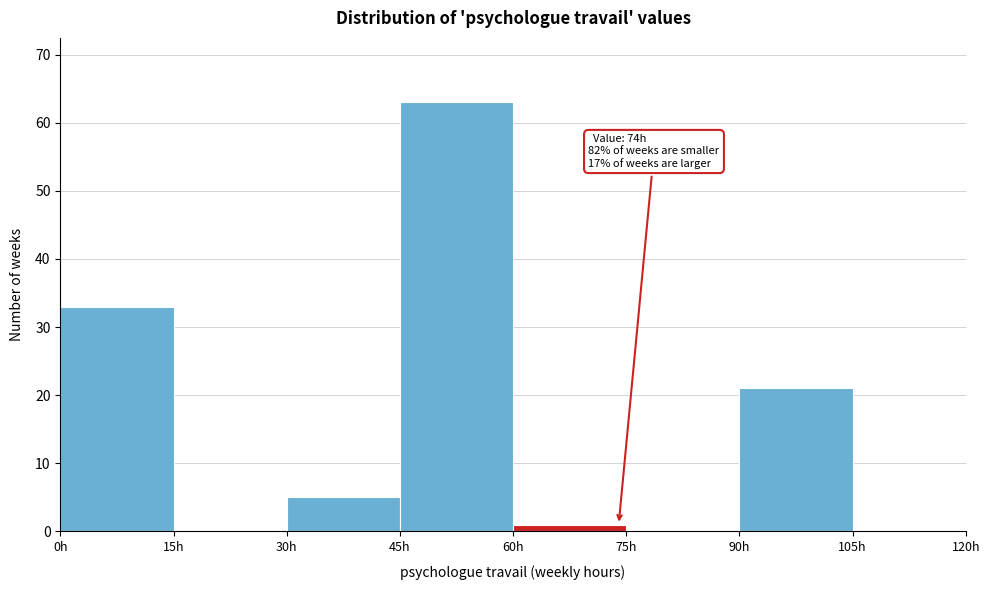

Over which range of the x-axis is the bar tallest?

45 to 60